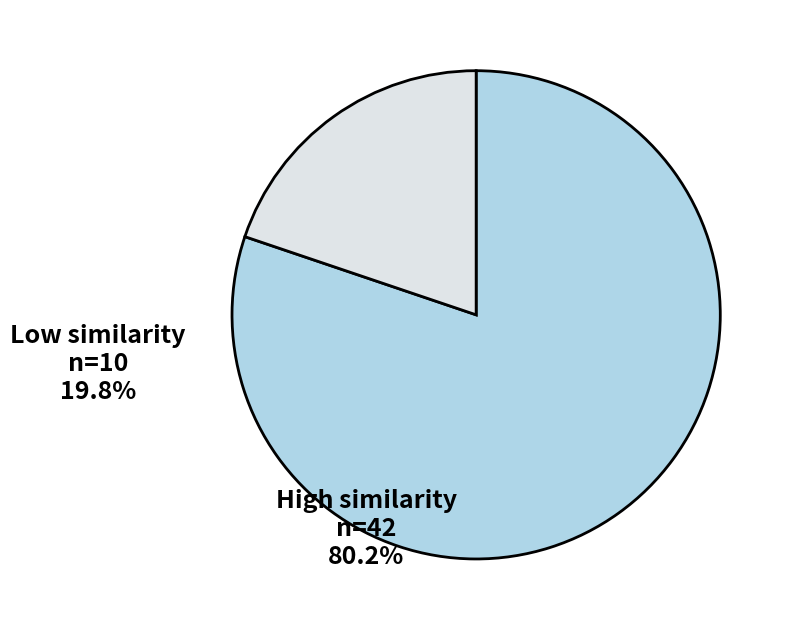

Is there any slice that represents more than half of the pie?

Yes